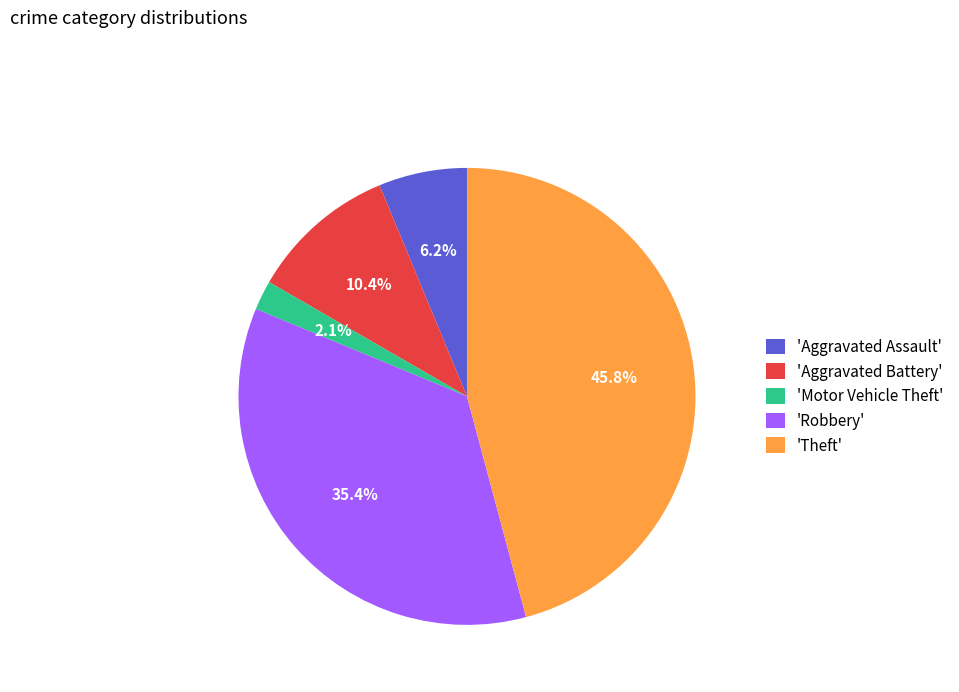

Combined, what portion of the pie is 'Robbery' and 'Aggravated Battery'?

45.8%